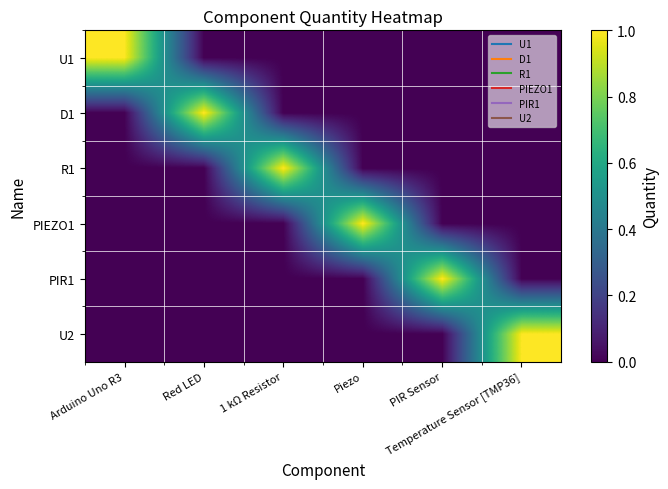

The PIEZO1 series shows 1 at Piezo. True or false?

False